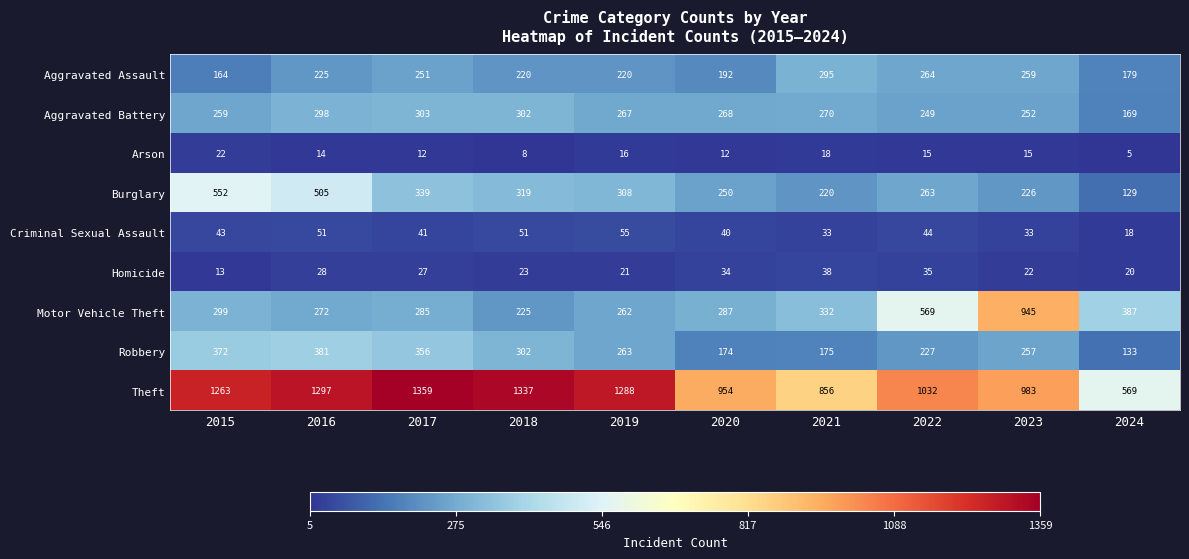

Count the number of categories in the chart.

10